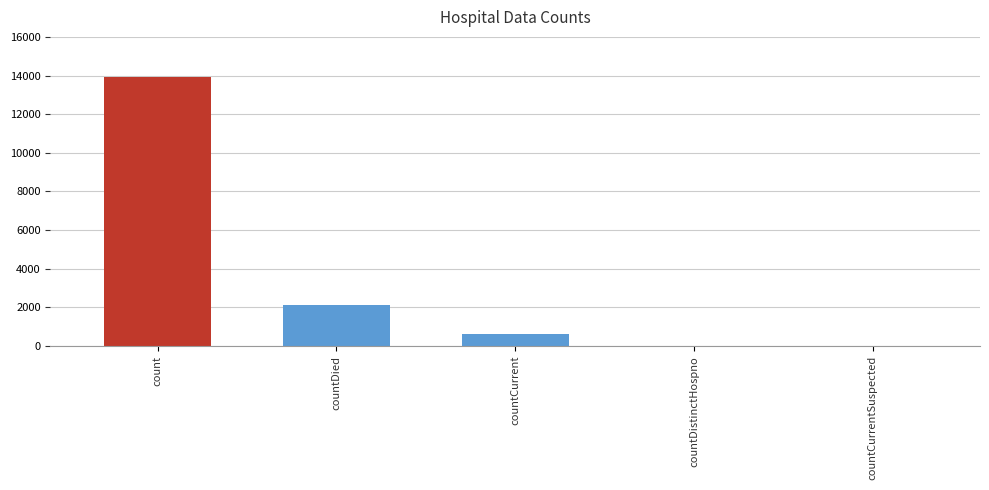

What is the maximum value shown in the chart?

13908